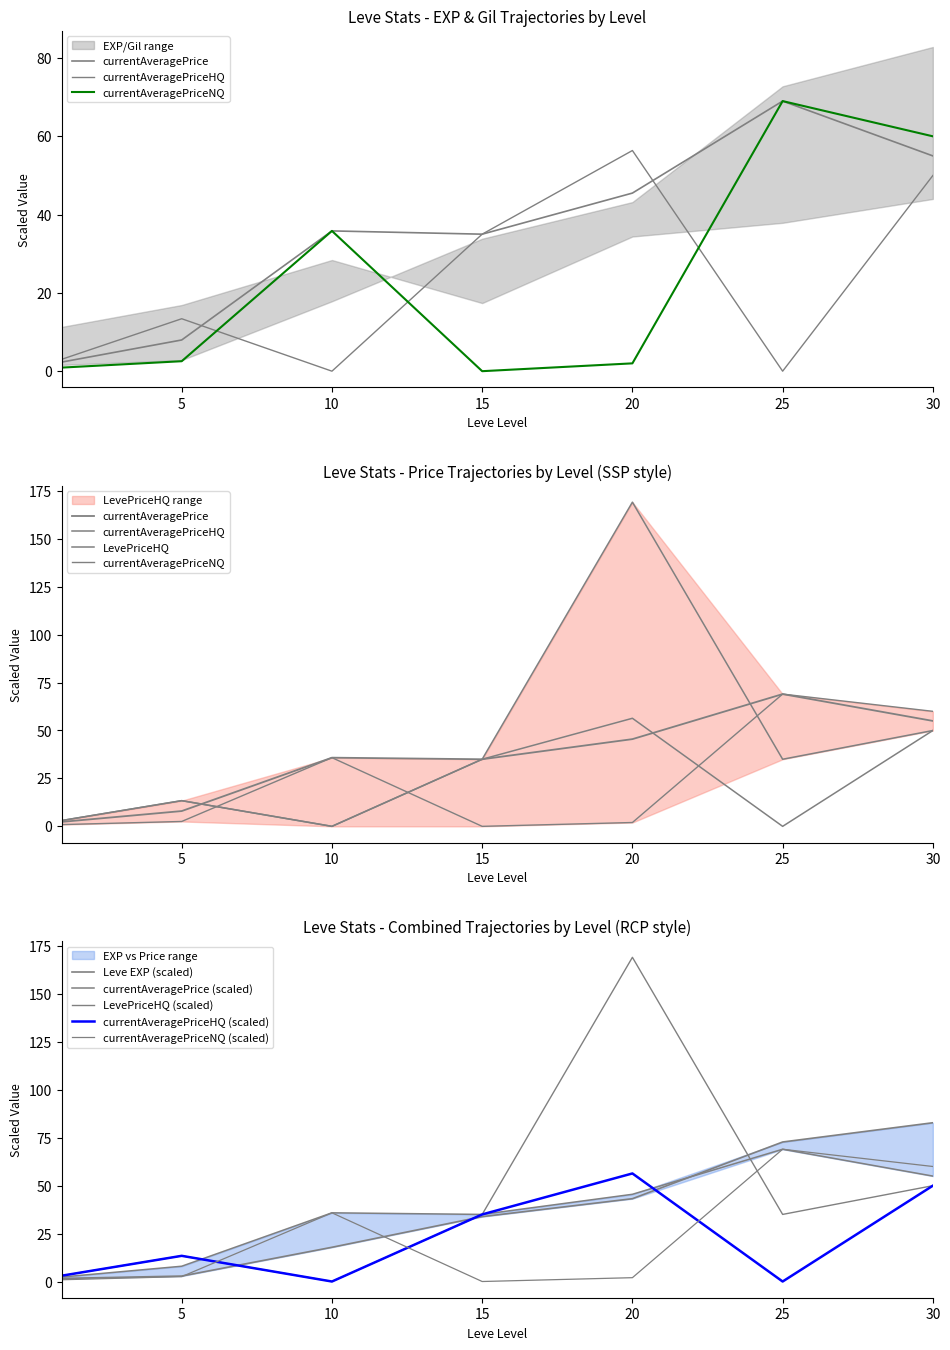

What is the difference between the maximum and minimum values in the currentAveragePriceNQ series?

69.0